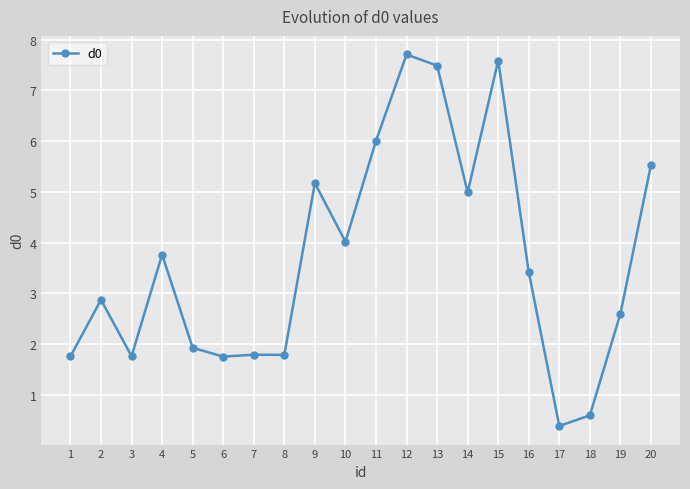

What is the value of the 12th point from the left?

7.7